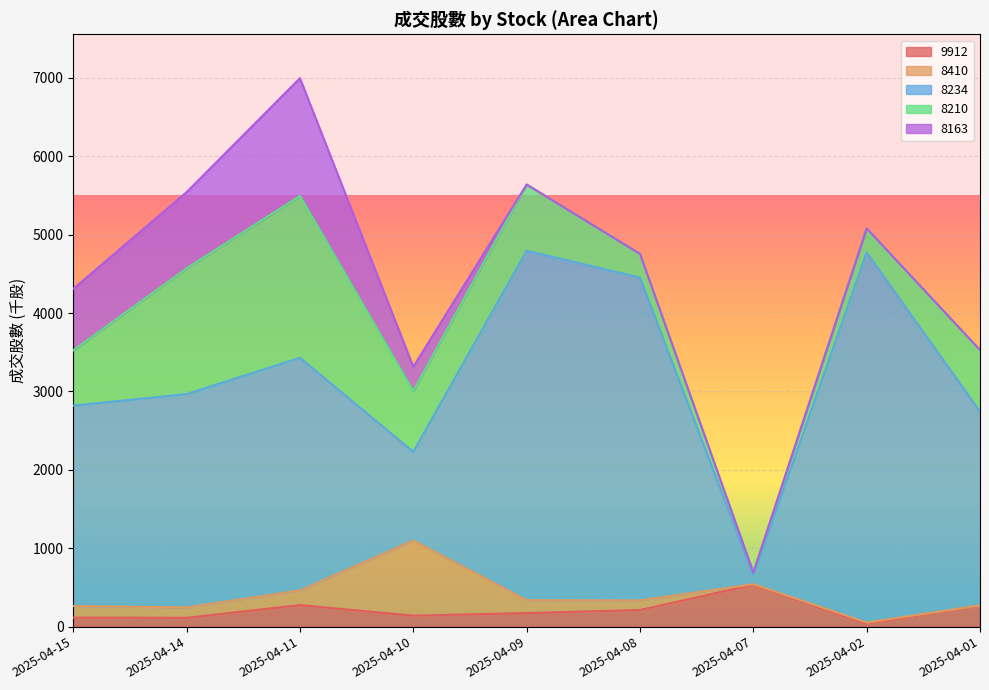

Does the chart display data point markers on the line(s)?

No